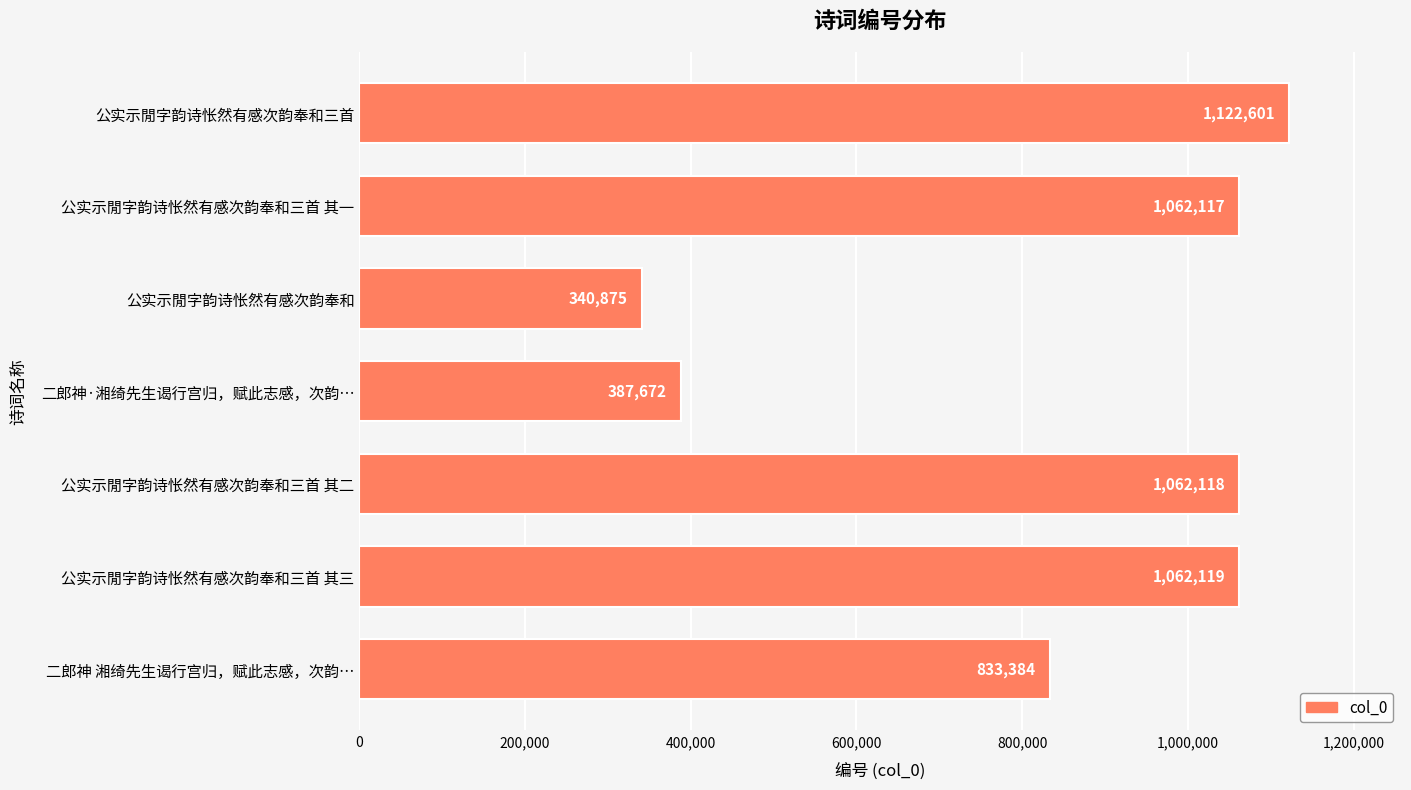

Rank the categories by value from highest to lowest.

公实示閒字韵诗怅然有感次韵奉和三首, 公实示閒字韵诗怅然有感次韵奉和三首 其三, 公实示閒字韵诗怅然有感次韵奉和三首 其二, 公实示閒字韵诗怅然有感次韵奉和三首 其一, 二郎神 湘绮先生谒行宫归，赋此志感，次韵…, 二郎神·湘绮先生谒行宫归，赋此志感，次韵…, 公实示閒字韵诗怅然有感次韵奉和